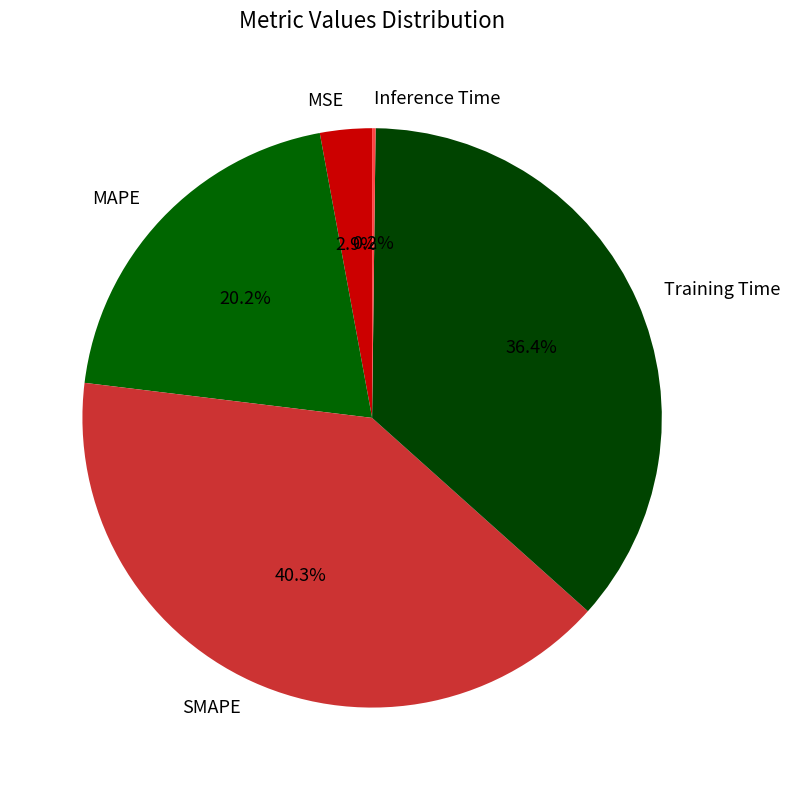

True or false: MAPE accounts for 28% of the total.

False